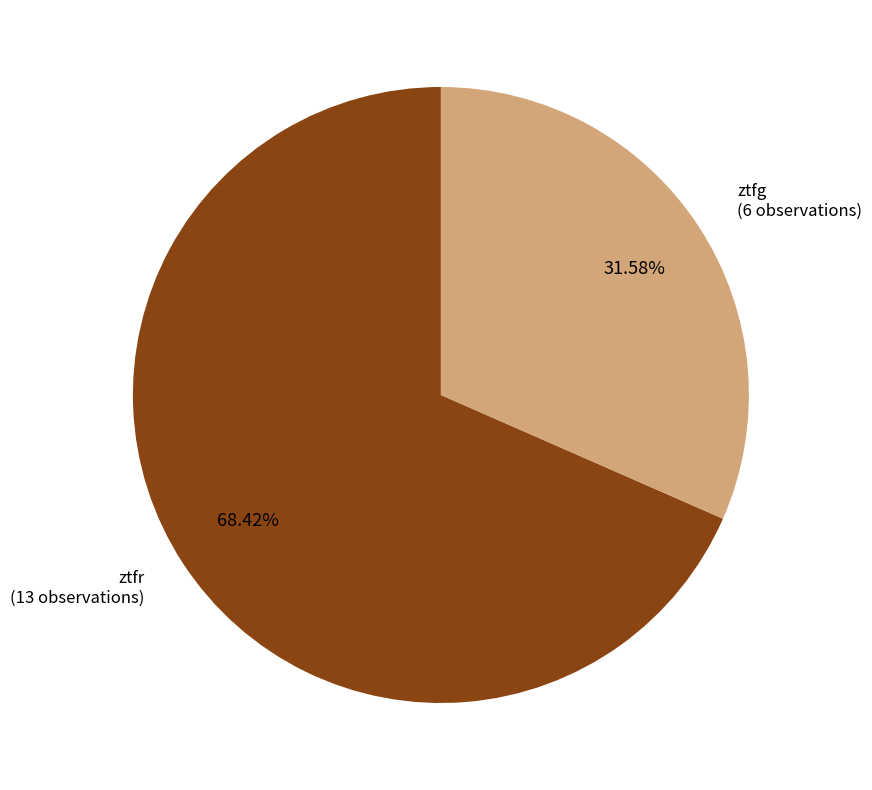

To the nearest percent, what portion does ztfg represent?

32%